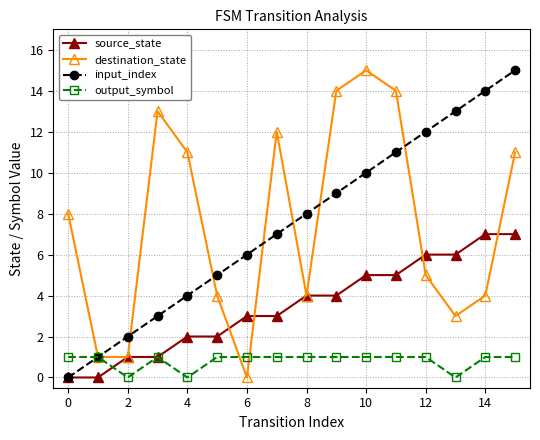

What is the maximum value shown in the chart?

15